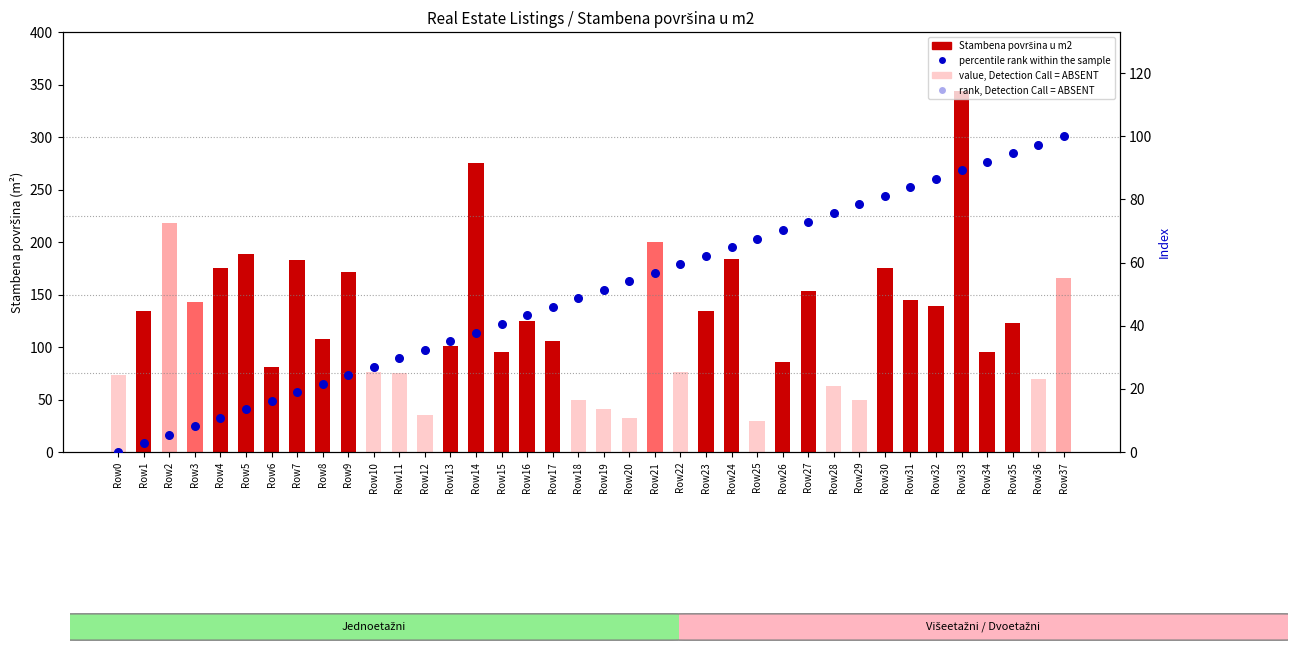

At how many categories does at least one series exceed 318?

1